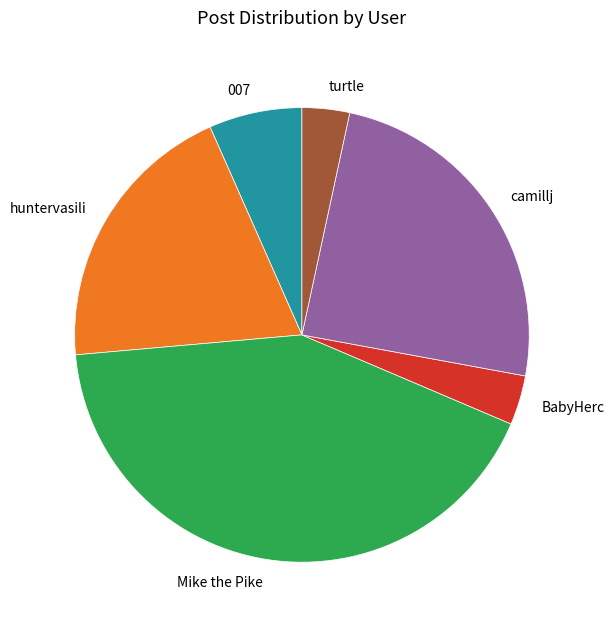

Is it true that 007 is 1% of the pie?

False